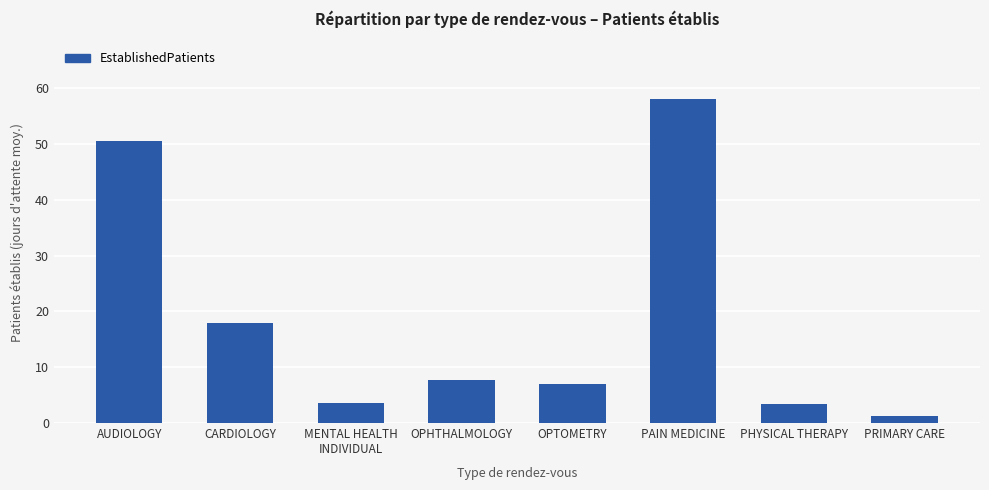

How many series are shown in this chart?

1